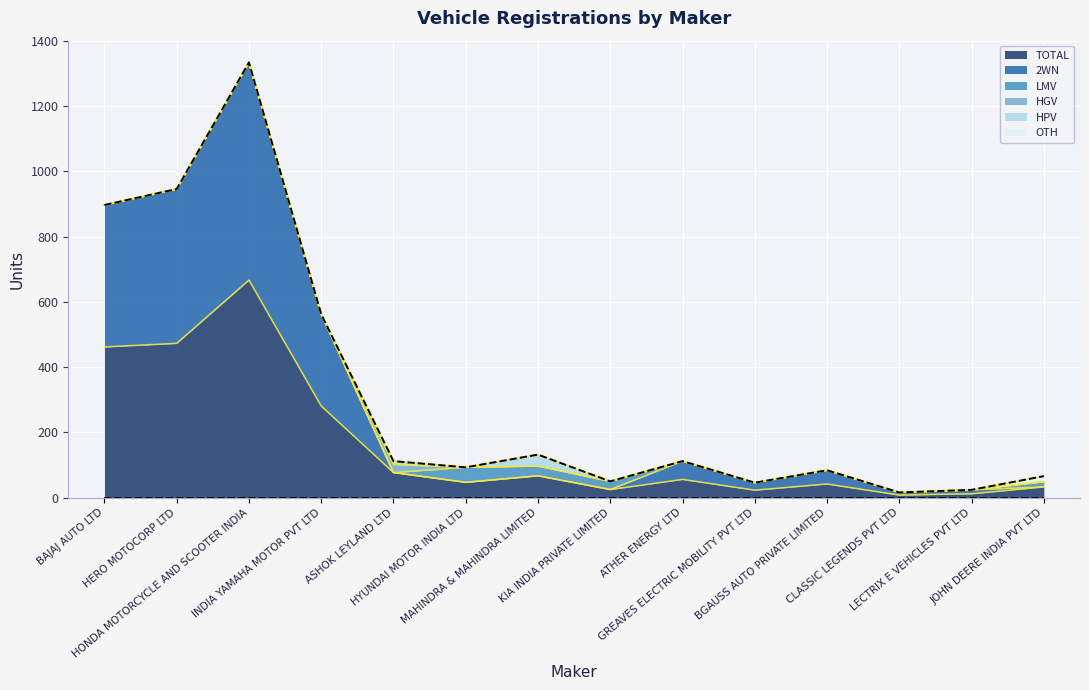

What is the maximum value for LMV?

46